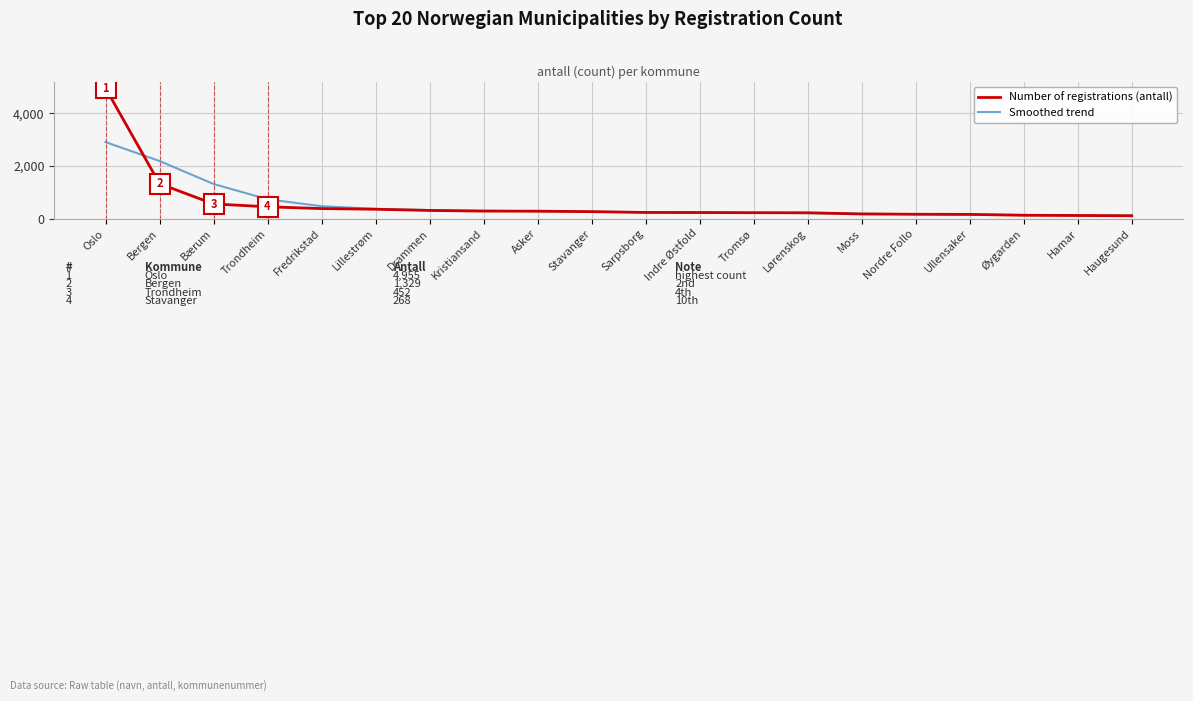

List the series in order of their peak value, highest first.

Number of registrations (antall), Smoothed trend